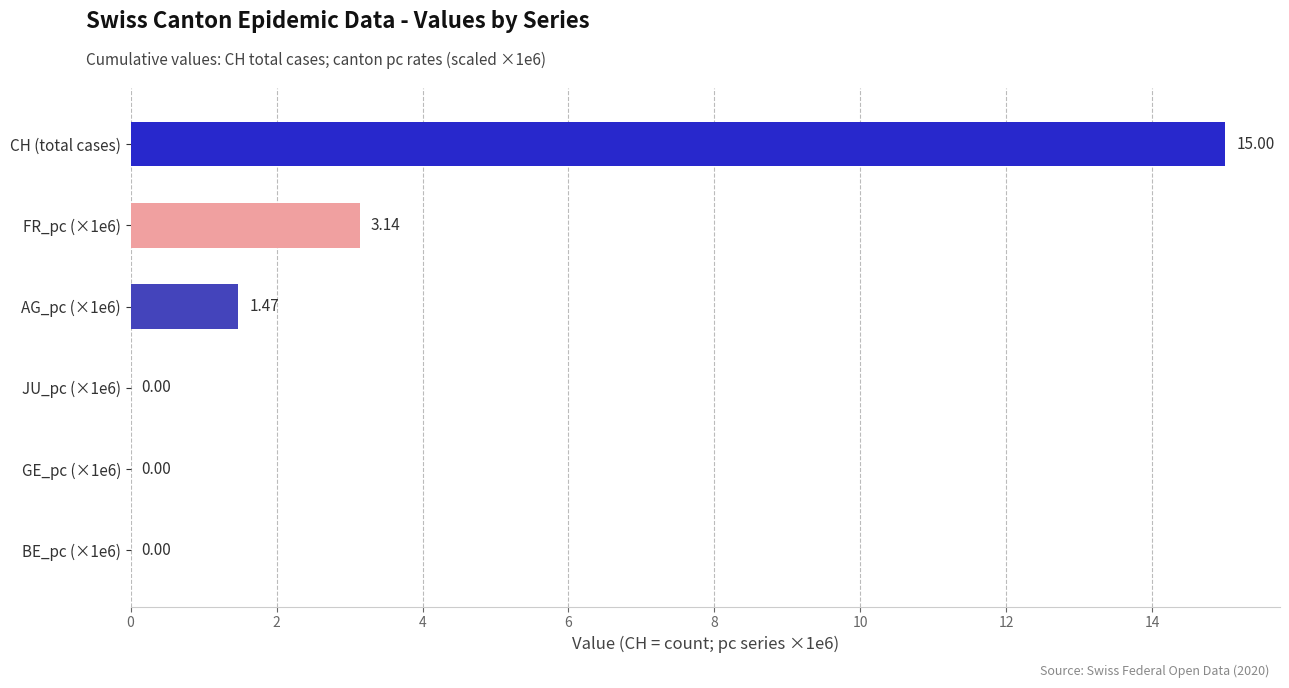

Which category has the highest value across all series?

CH (total cases)